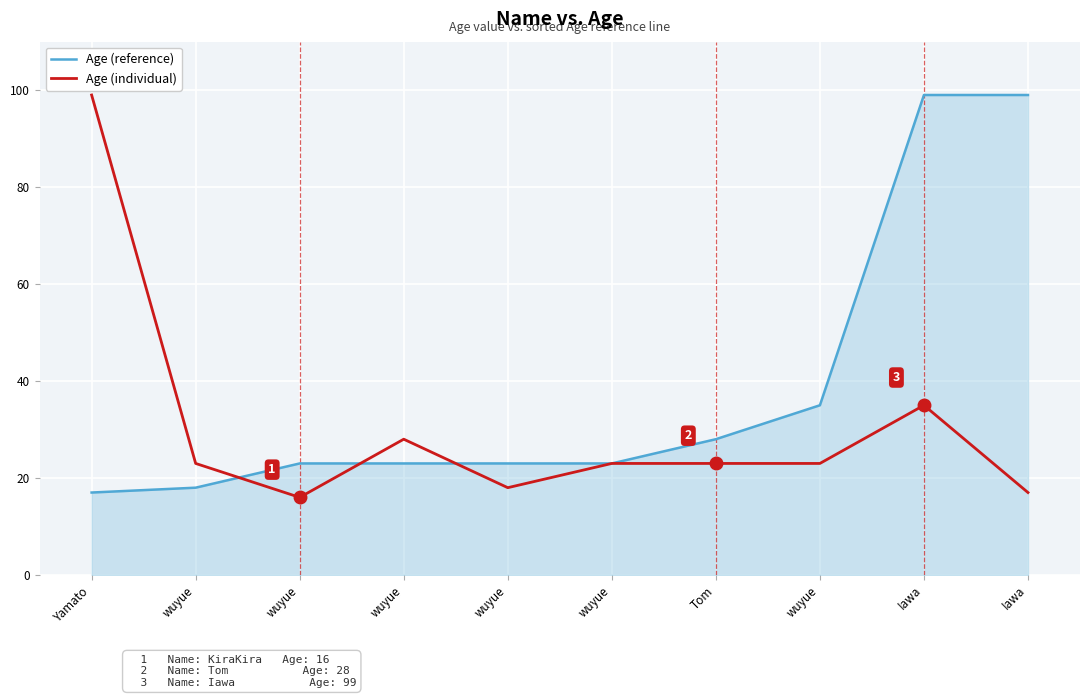

Does the chart display data point markers on the line(s)?

No